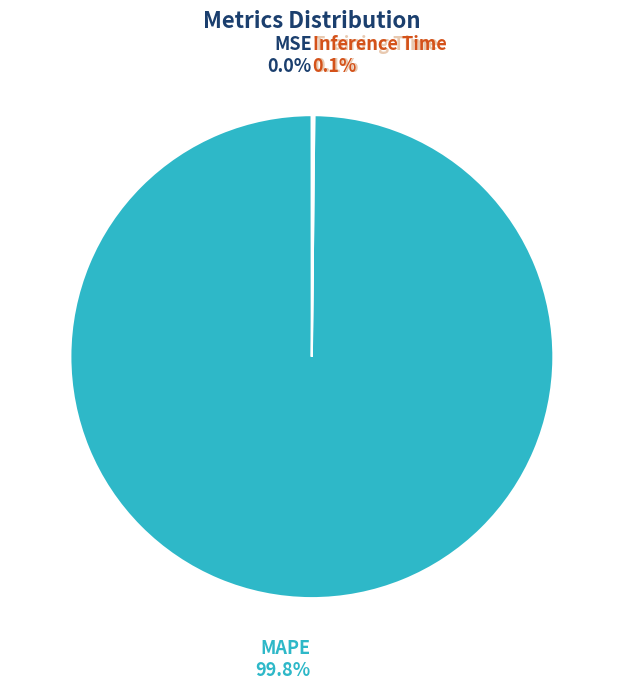

What is the majority slice?

MAPE